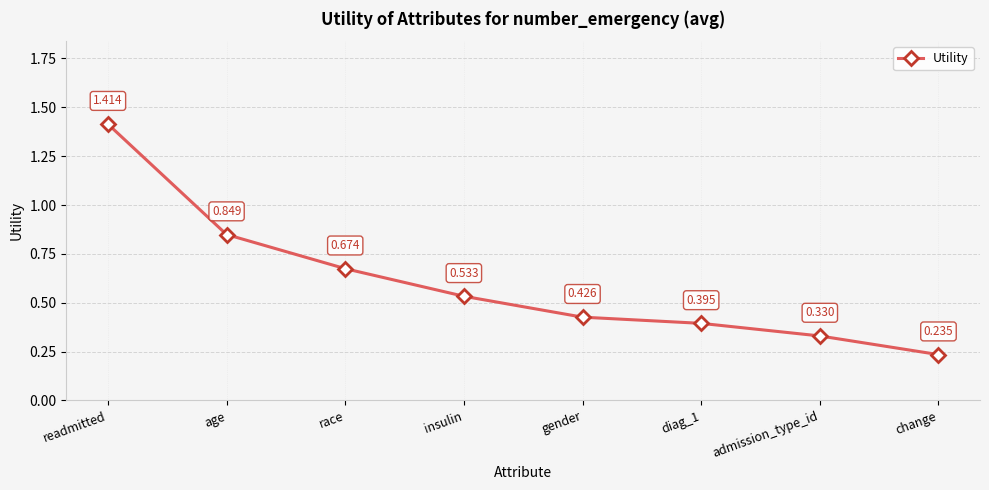

What is the label of the 2nd point from the left?

age